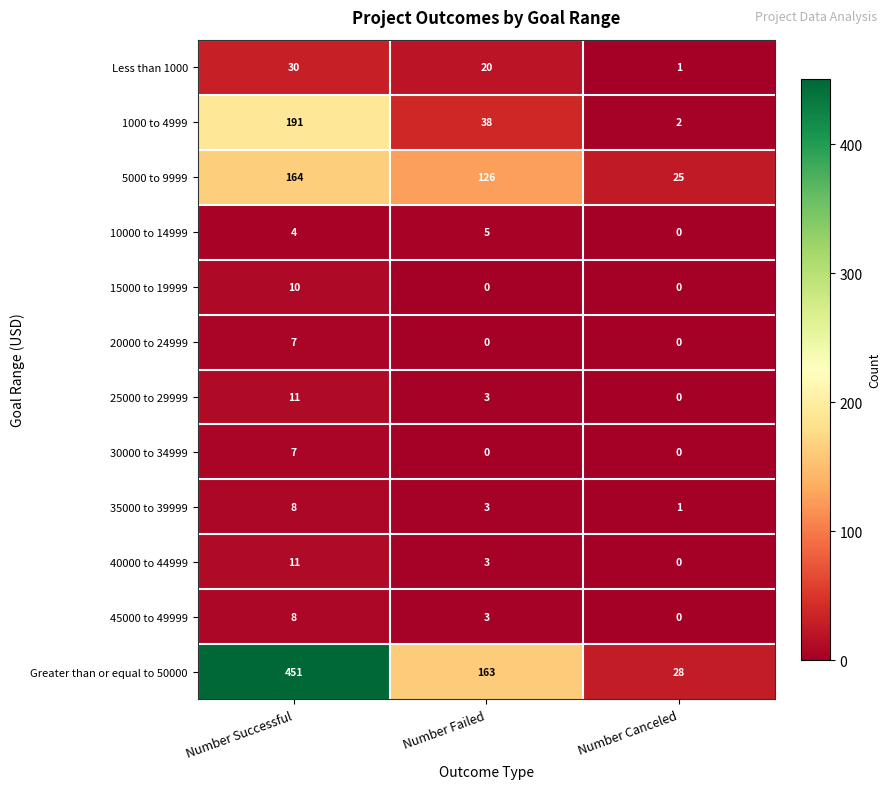

Rank the categories by 35000 to 39999 value from lowest to highest.

Number Canceled, Number Failed, Number Successful